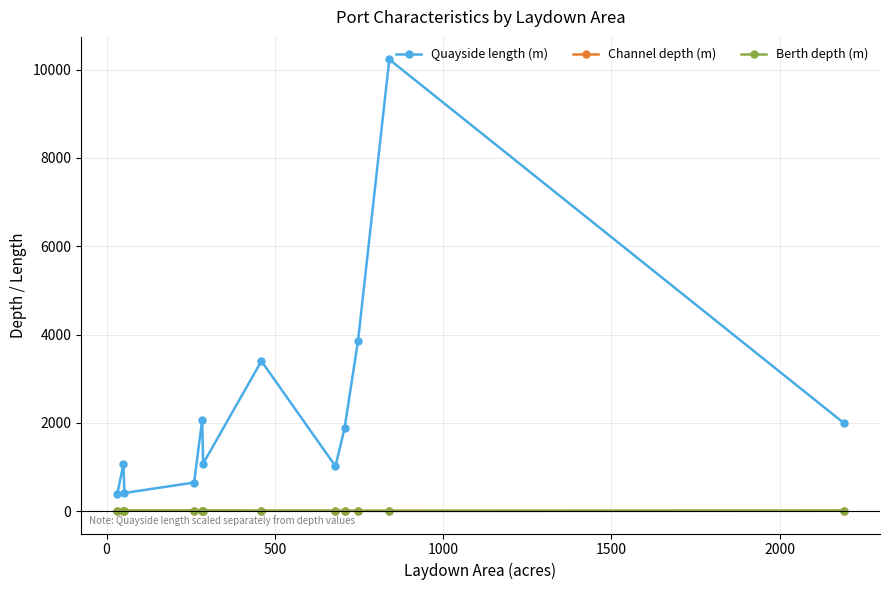

What is the maximum value shown in the chart?

10229.0